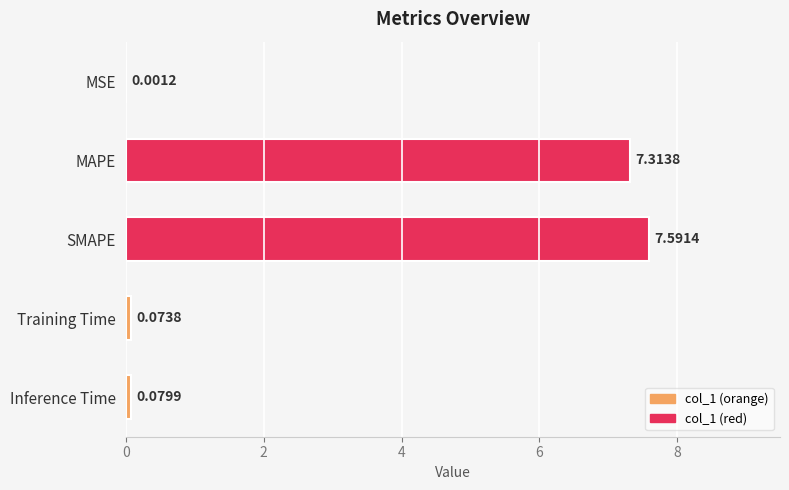

Count the number of categories in the chart.

5